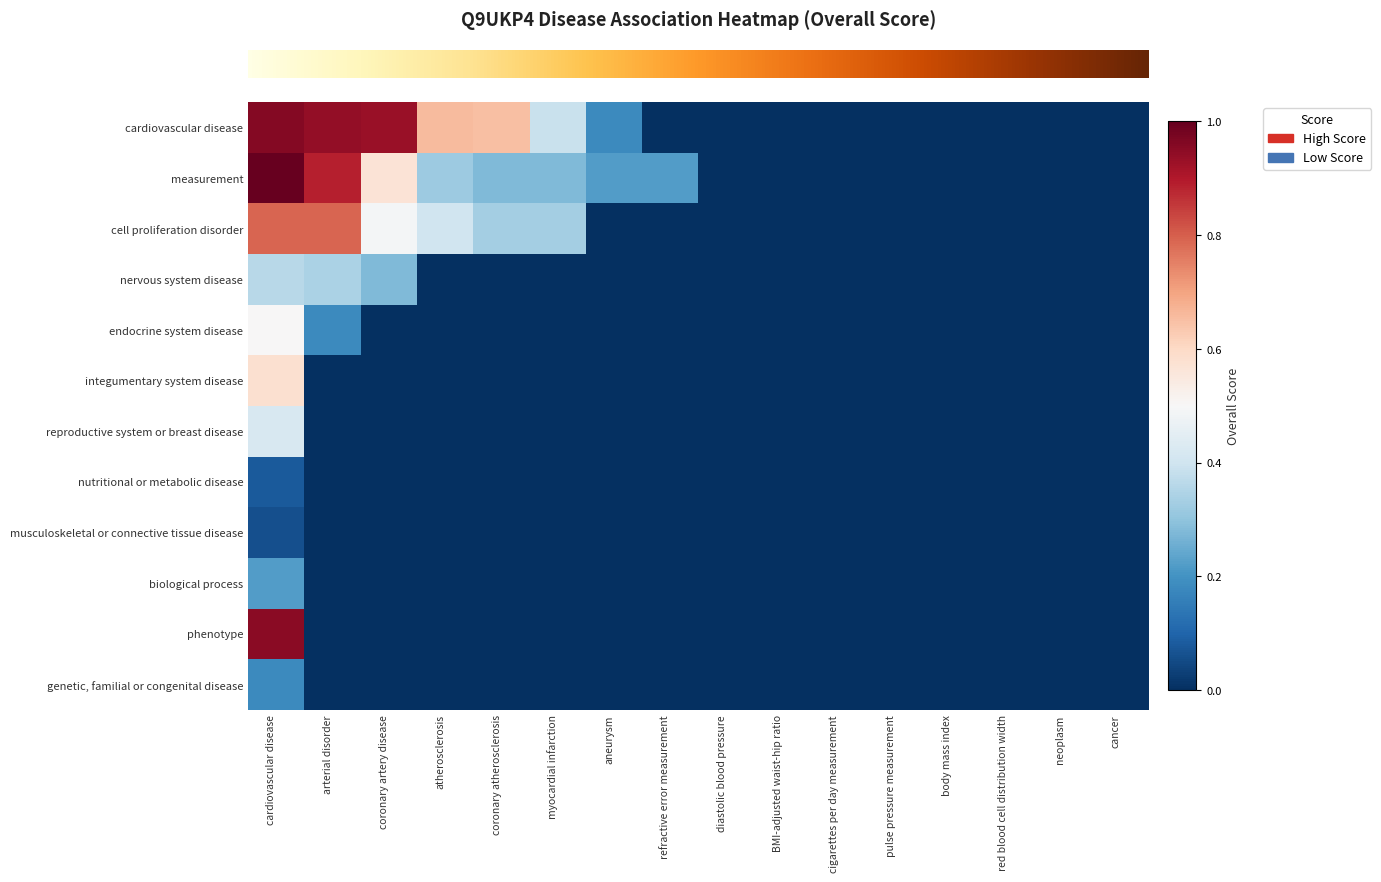

Reading left to right, what are all the values shown in this chart?

row_0: 1.0	0.9	0.9	0.7	0.7	0.4	0.2	0.0	0.0	0.0	0.0	0.0	0.0	0.0	0.0	0.0
row_1: 1.0	0.9	0.6	0.3	0.3	0.3	0.2	0.2	0.0	0.0	0.0	0.0	0.0	0.0	0.0	0.0
row_2: 0.8	0.8	0.5	0.4	0.3	0.3	0.0	0.0	0.0	0.0	0.0	0.0	0.0	0.0	0.0	0.0
row_3: 0.4	0.3	0.3	0.0	0.0	0.0	0.0	0.0	0.0	0.0	0.0	0.0	0.0	0.0	0.0	0.0
row_4: 0.5	0.2	0.0	0.0	0.0	0.0	0.0	0.0	0.0	0.0	0.0	0.0	0.0	0.0	0.0	0.0
row_5: 0.6	0.0	0.0	0.0	0.0	0.0	0.0	0.0	0.0	0.0	0.0	0.0	0.0	0.0	0.0	0.0
row_6: 0.4	0.0	0.0	0.0	0.0	0.0	0.0	0.0	0.0	0.0	0.0	0.0	0.0	0.0	0.0	0.0
row_7: 0.1	0.0	0.0	0.0	0.0	0.0	0.0	0.0	0.0	0.0	0.0	0.0	0.0	0.0	0.0	0.0
row_8: 0.1	0.0	0.0	0.0	0.0	0.0	0.0	0.0	0.0	0.0	0.0	0.0	0.0	0.0	0.0	0.0
row_9: 0.2	0.0	0.0	0.0	0.0	0.0	0.0	0.0	0.0	0.0	0.0	0.0	0.0	0.0	0.0	0.0
row_10: 0.9	0.0	0.0	0.0	0.0	0.0	0.0	0.0	0.0	0.0	0.0	0.0	0.0	0.0	0.0	0.0
row_11: 0.2	0.0	0.0	0.0	0.0	0.0	0.0	0.0	0.0	0.0	0.0	0.0	0.0	0.0	0.0	0.0